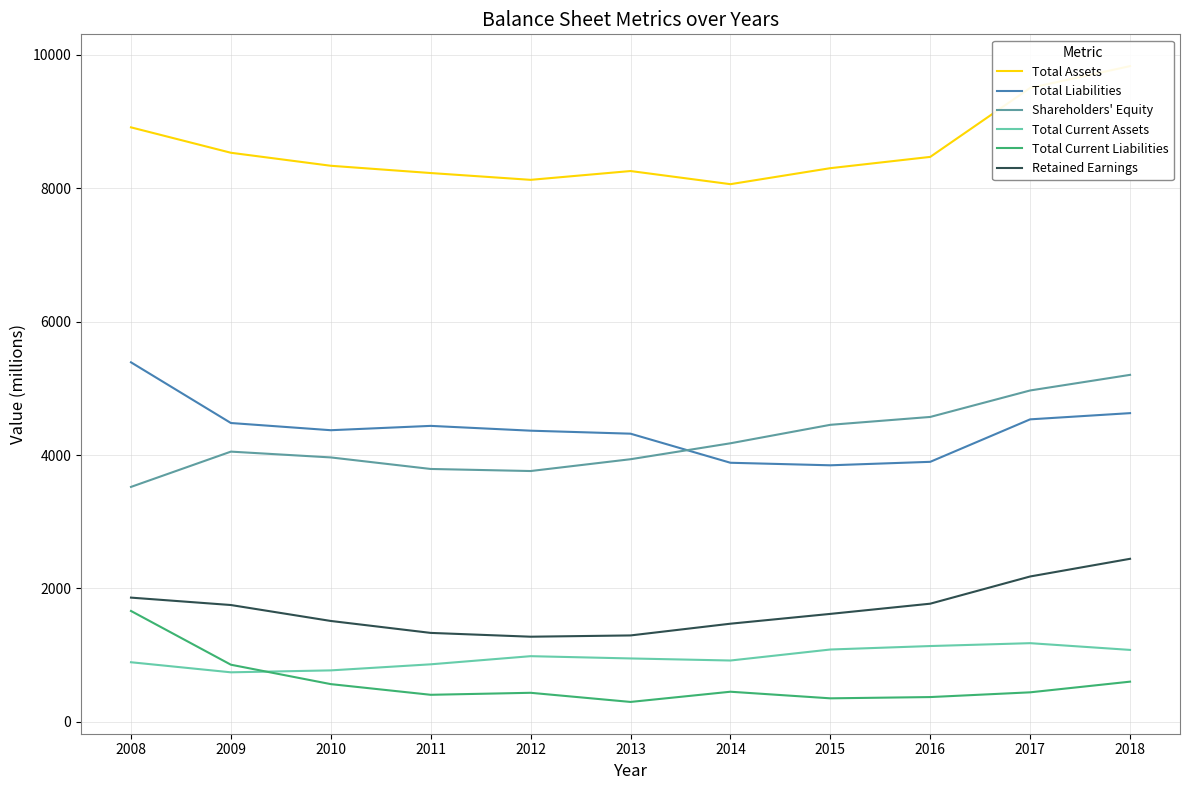

At which category does Total Assets reach its first local peak?

2013